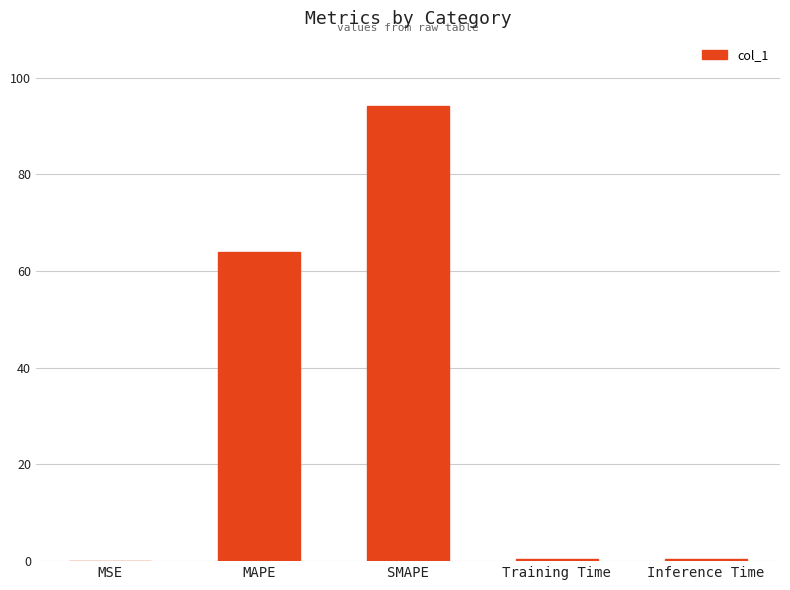

The value at MAPE is 64.0. True or false?

True